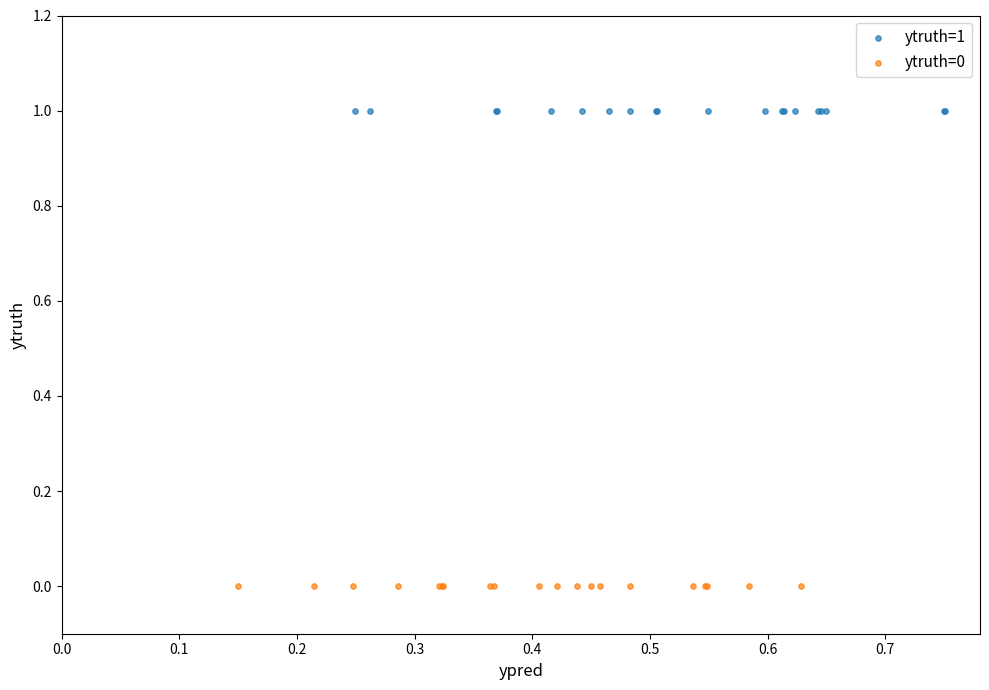

Which series reaches the minimum Y coordinate?

ytruth=0